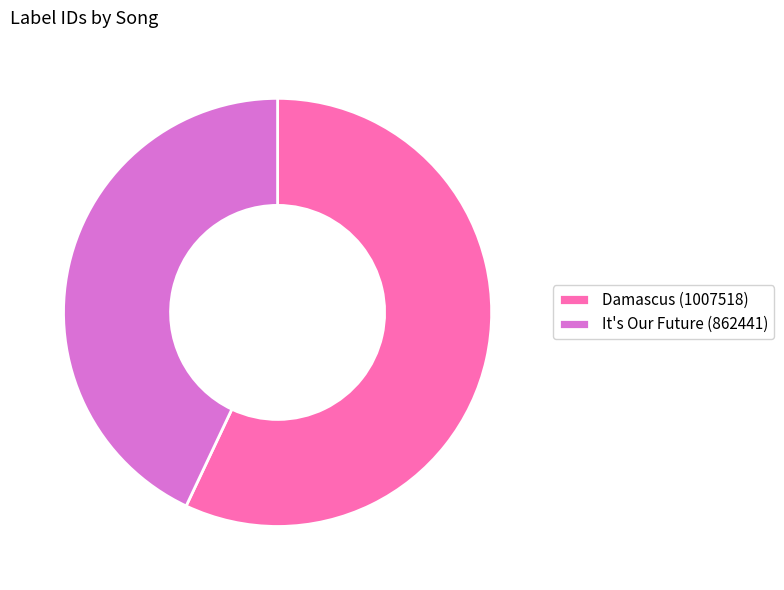

Does any single category account for the majority?

Yes